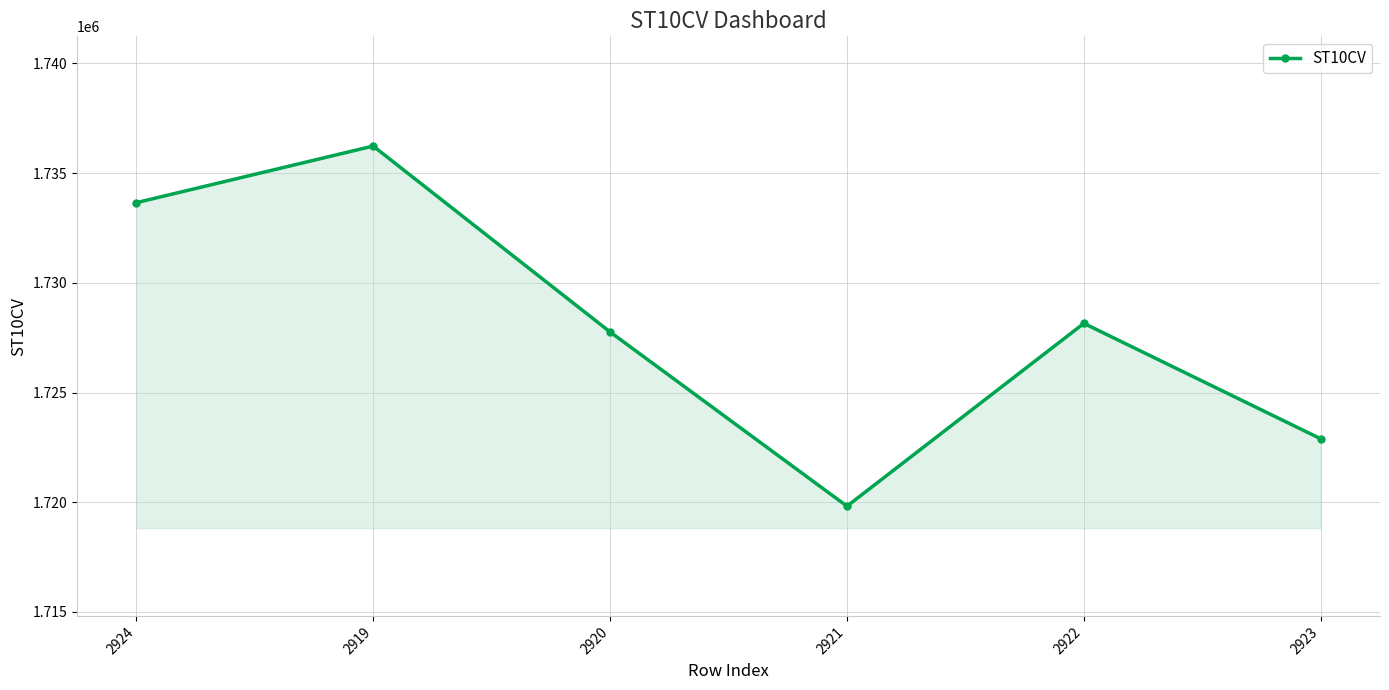

What is the change in value from 2919 to 2920?

-8470